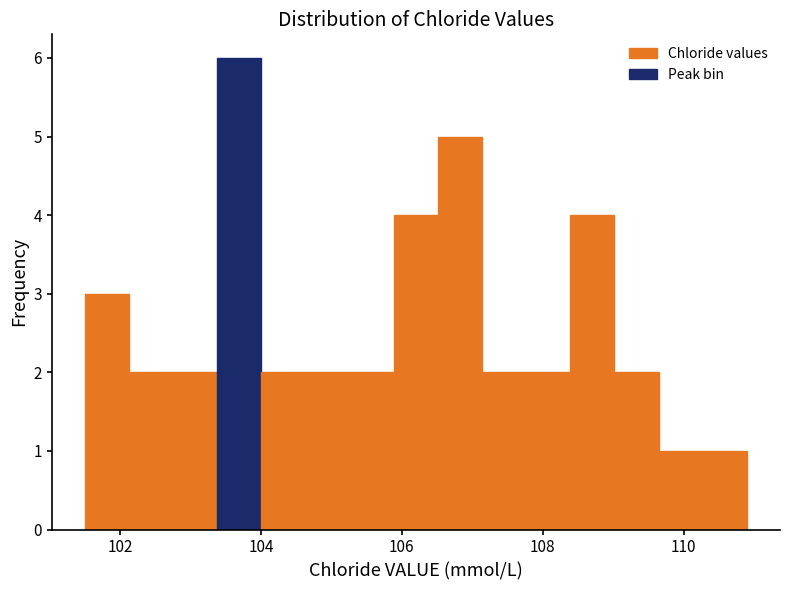

Read against the x-axis, roughly where is the centre of the tallest bar?

103.6